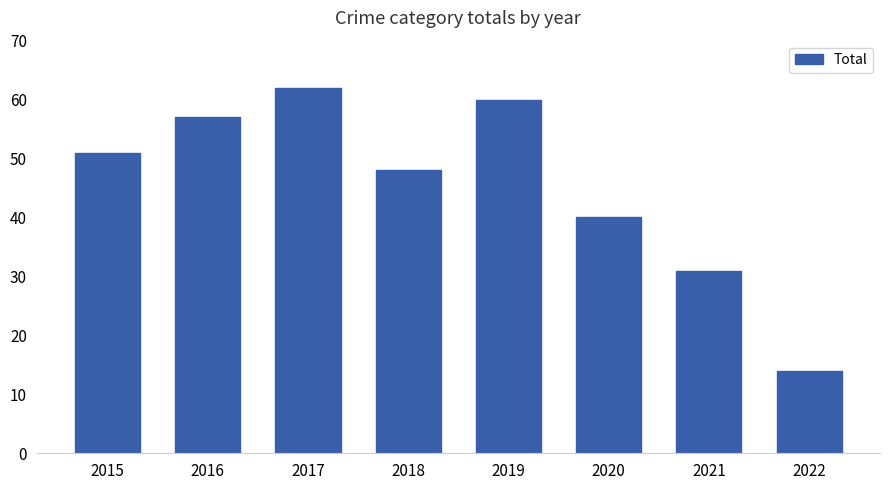

At which category does the chart reach its peak across all series?

2017